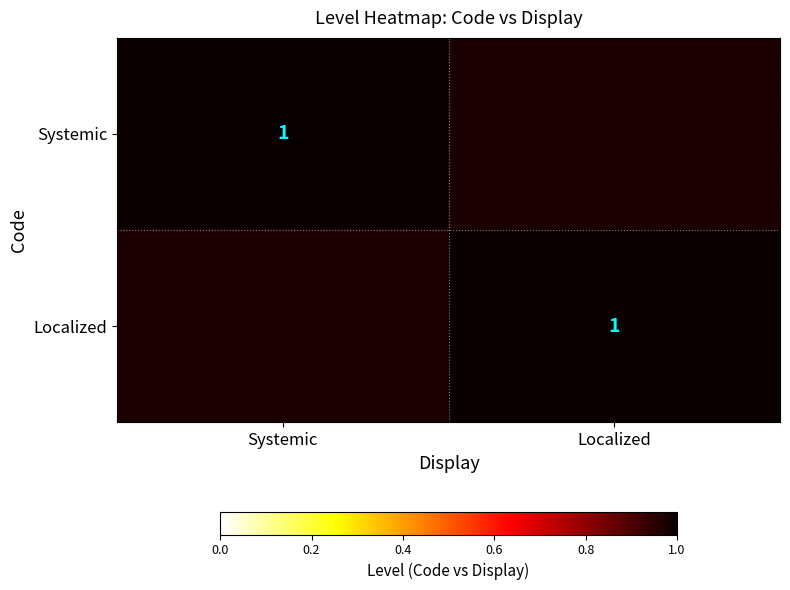

Rank the series at Localized from highest to lowest value.

Systemic, Localized